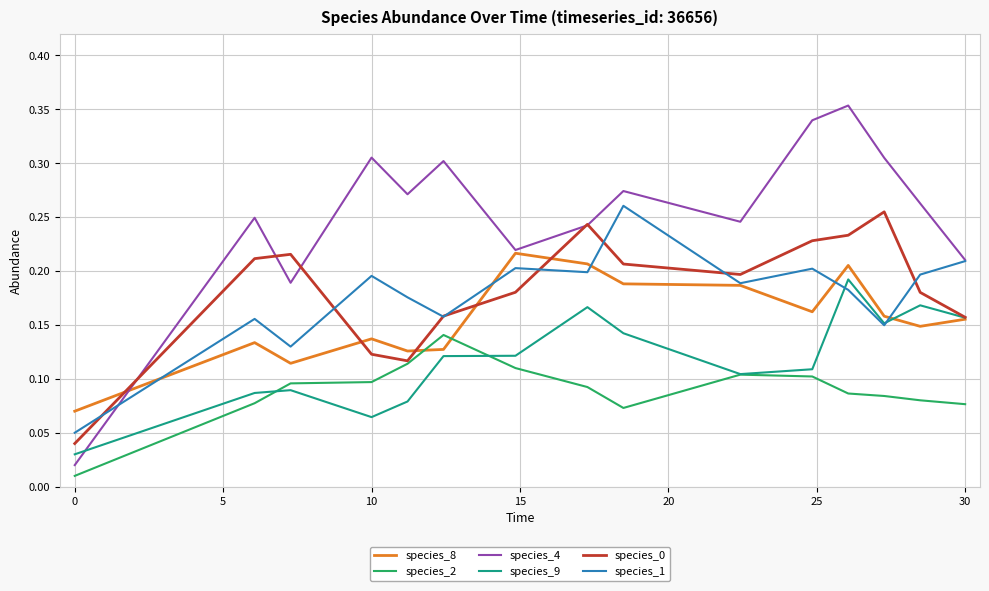

How many lines are shown in the chart?

6